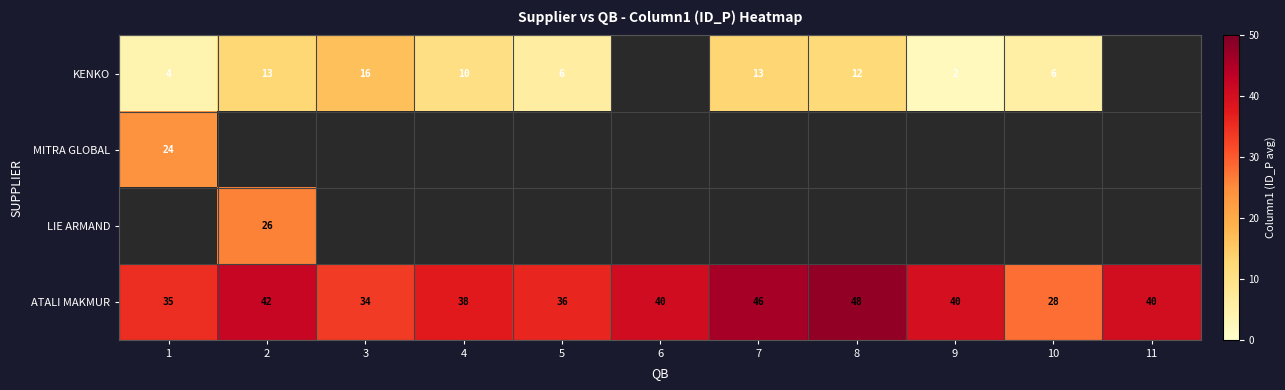

True or false: ATALI MAKMUR has a value of 48 at 8.

True